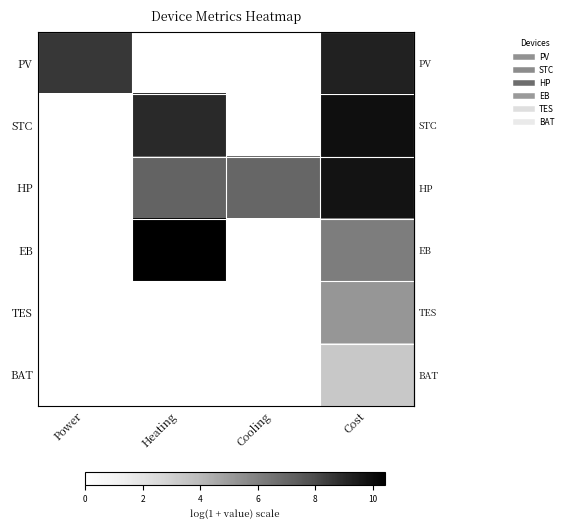

How many data points does each series have?

4